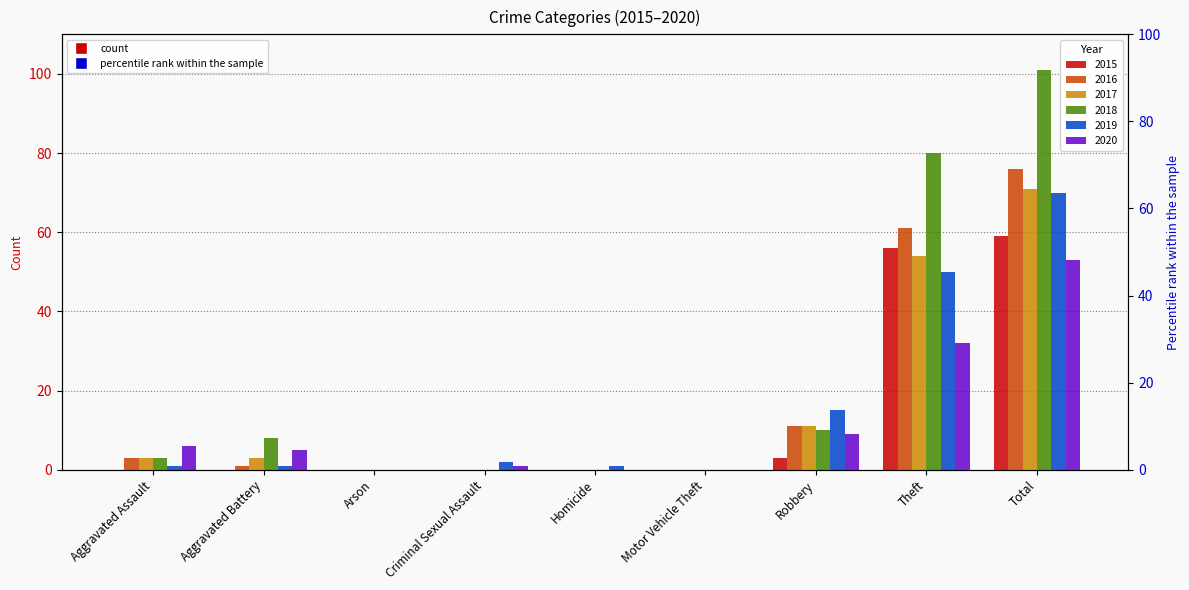

How many bars are there in total?

54